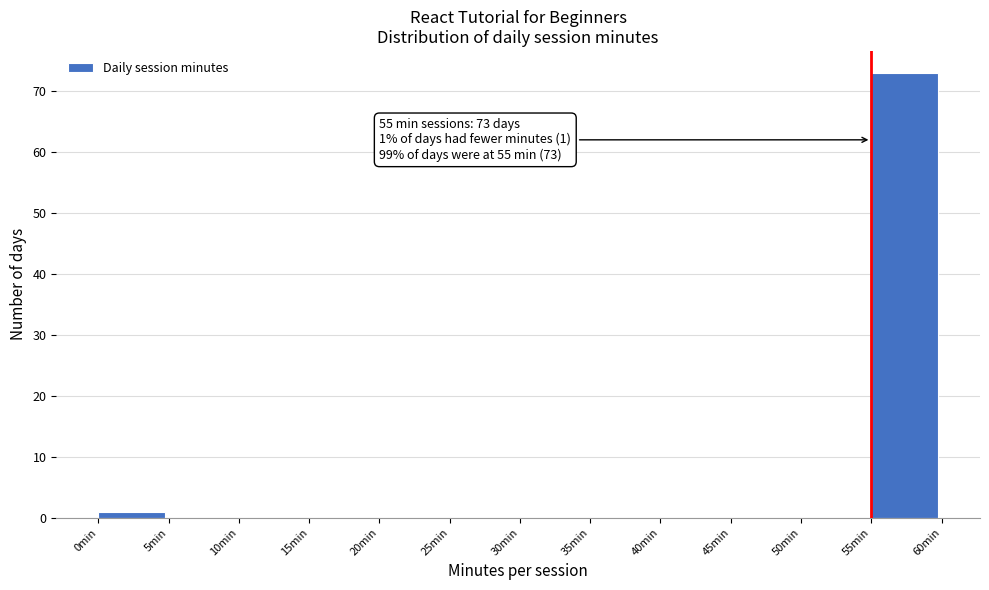

Which range on the x-axis has the tallest bar?

55 to 60